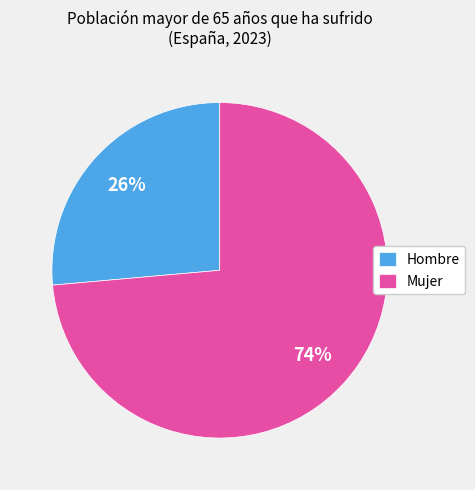

Which slice represents more than half of the pie?

Mujer